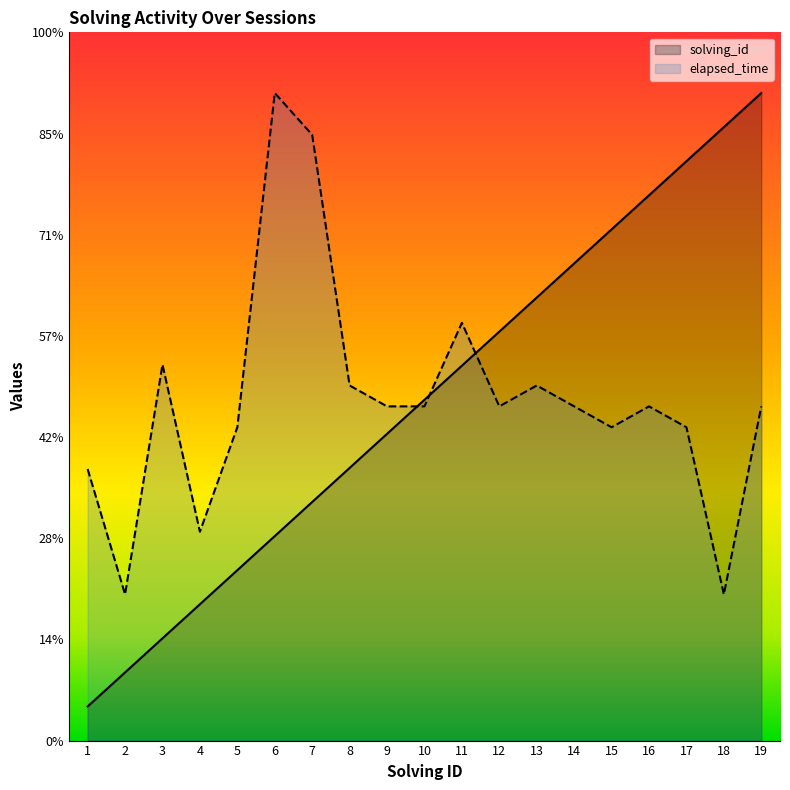

Is it true that elapsed_time equals 16516.1 at 14?

True